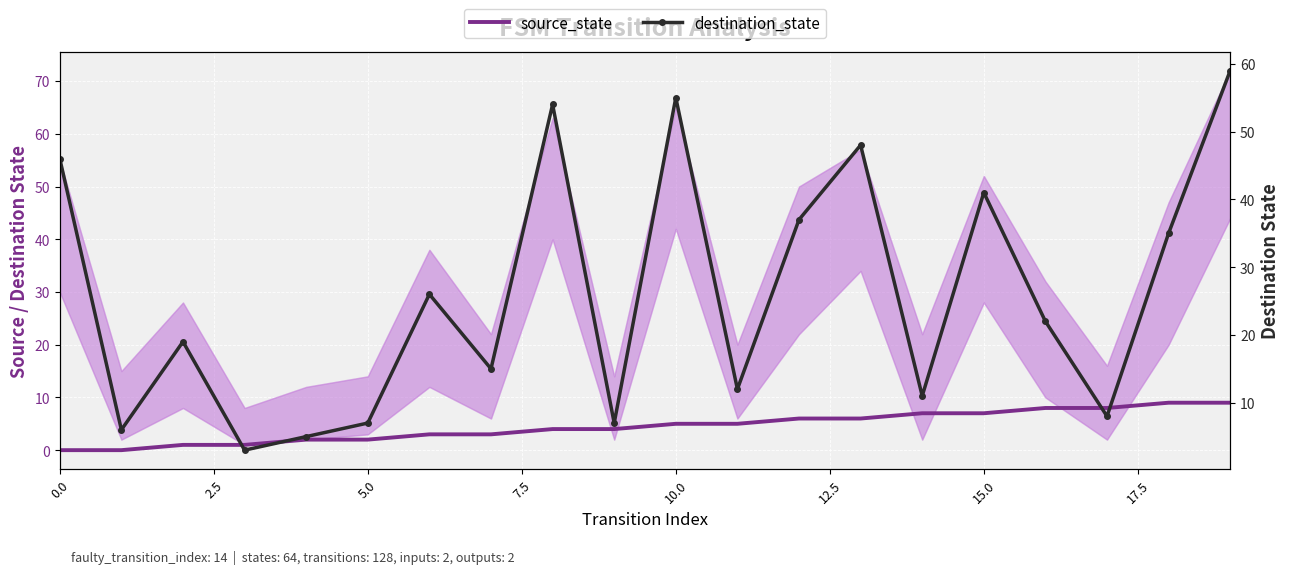

Which series has the widest spread of values?

destination_state